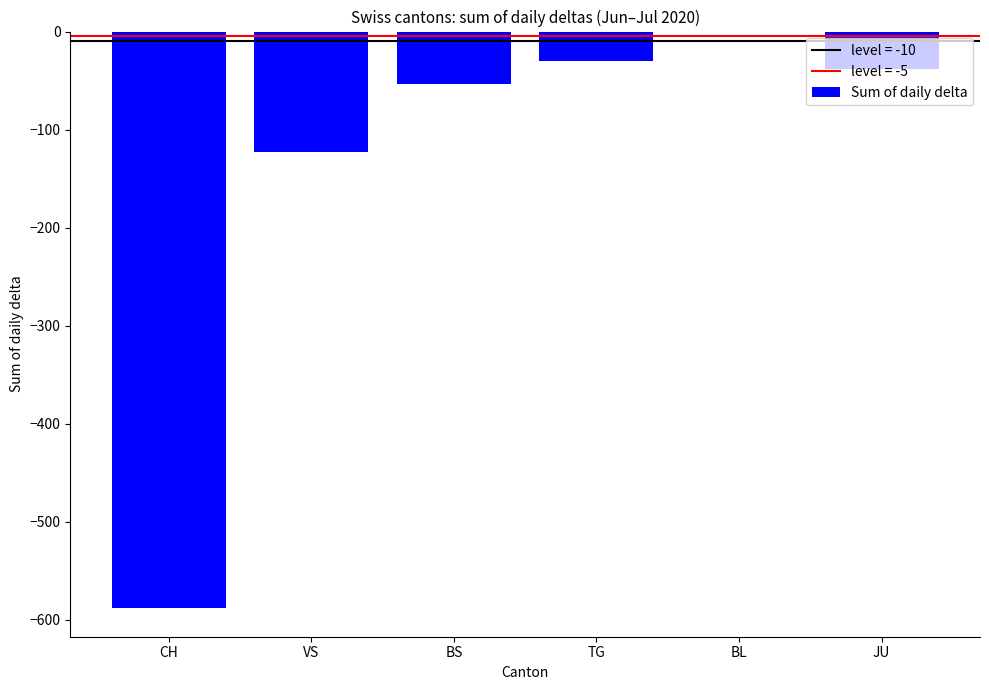

Reading right to left, list all the values displayed in this chart.

JU=-38	BL=0	TG=-30	BS=-53	VS=-123	CH=-588